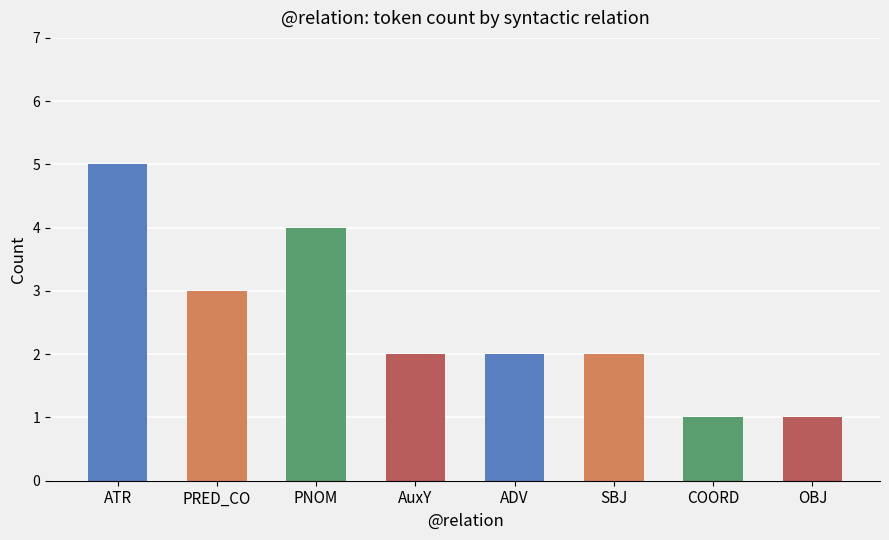

Reading right to left, what are all the values shown in this chart?

OBJ=1	COORD=1	SBJ=2	ADV=2	AuxY=2	PNOM=4	PRED_CO=3	ATR=5